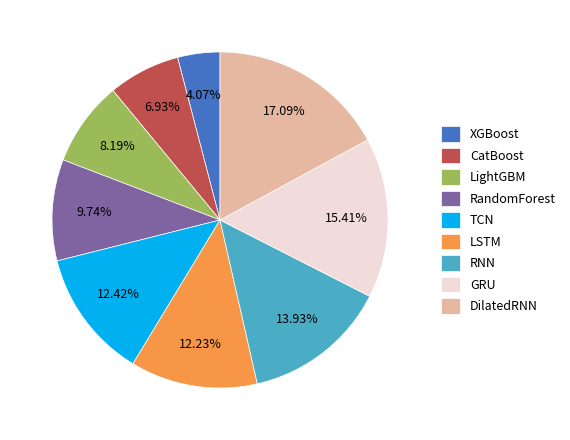

Is XGBoost the majority of the pie?

No